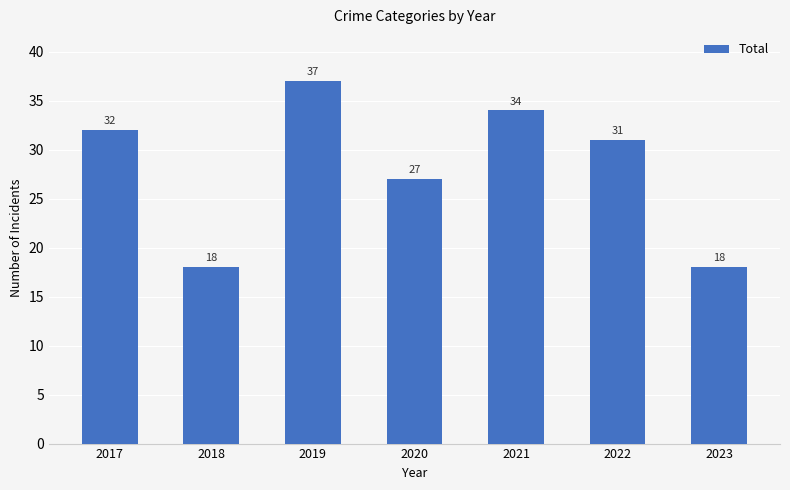

Reading left to right, extract all data points from this chart.

2017=32	2018=18	2019=37	2020=27	2021=34	2022=31	2023=18